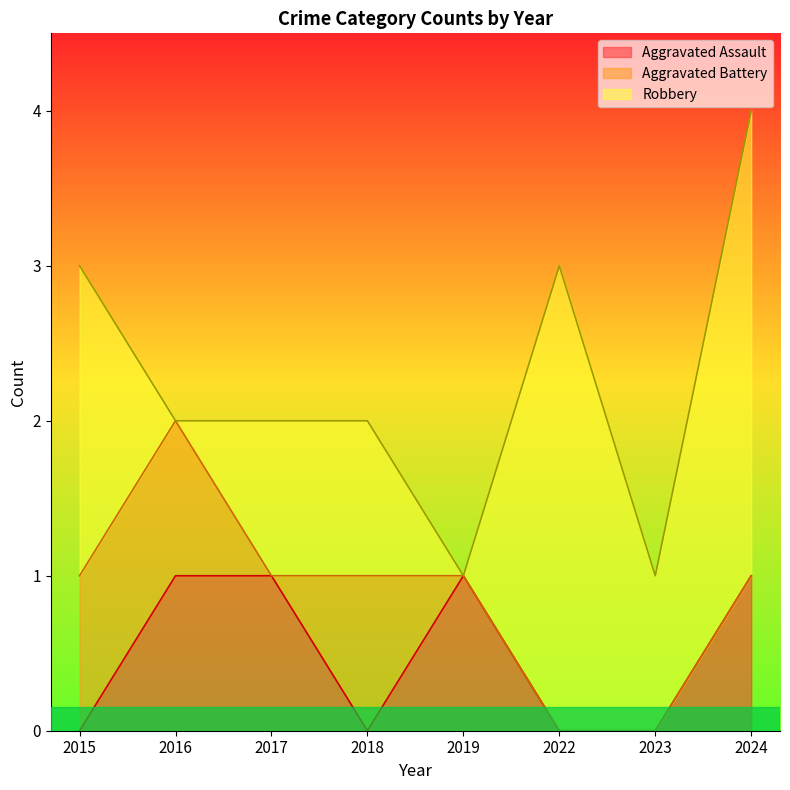

What is the maximum value for Aggravated Battery?

1